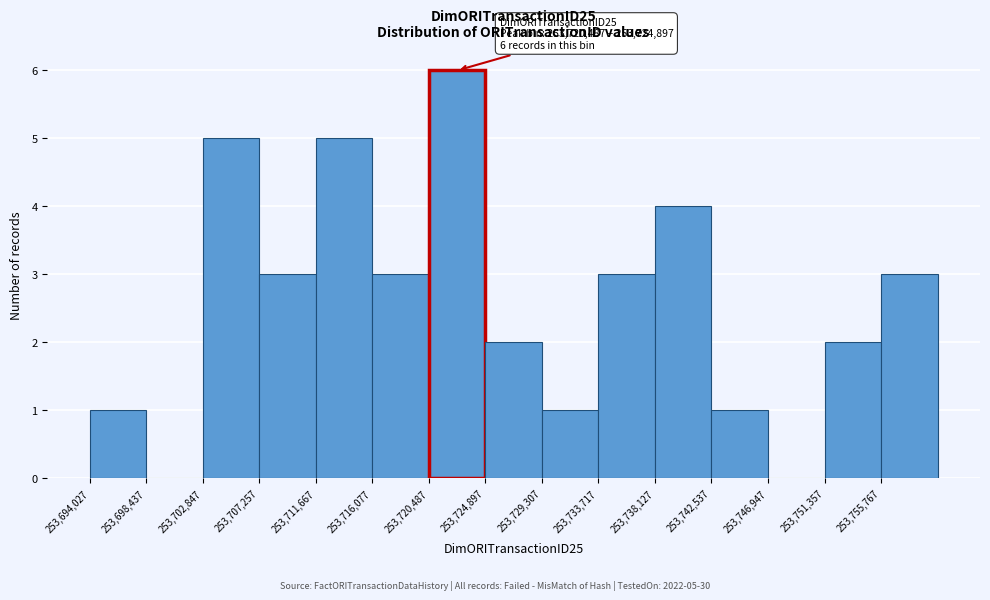

Over which range of the x-axis is the bar tallest?

253720500 to 253725000